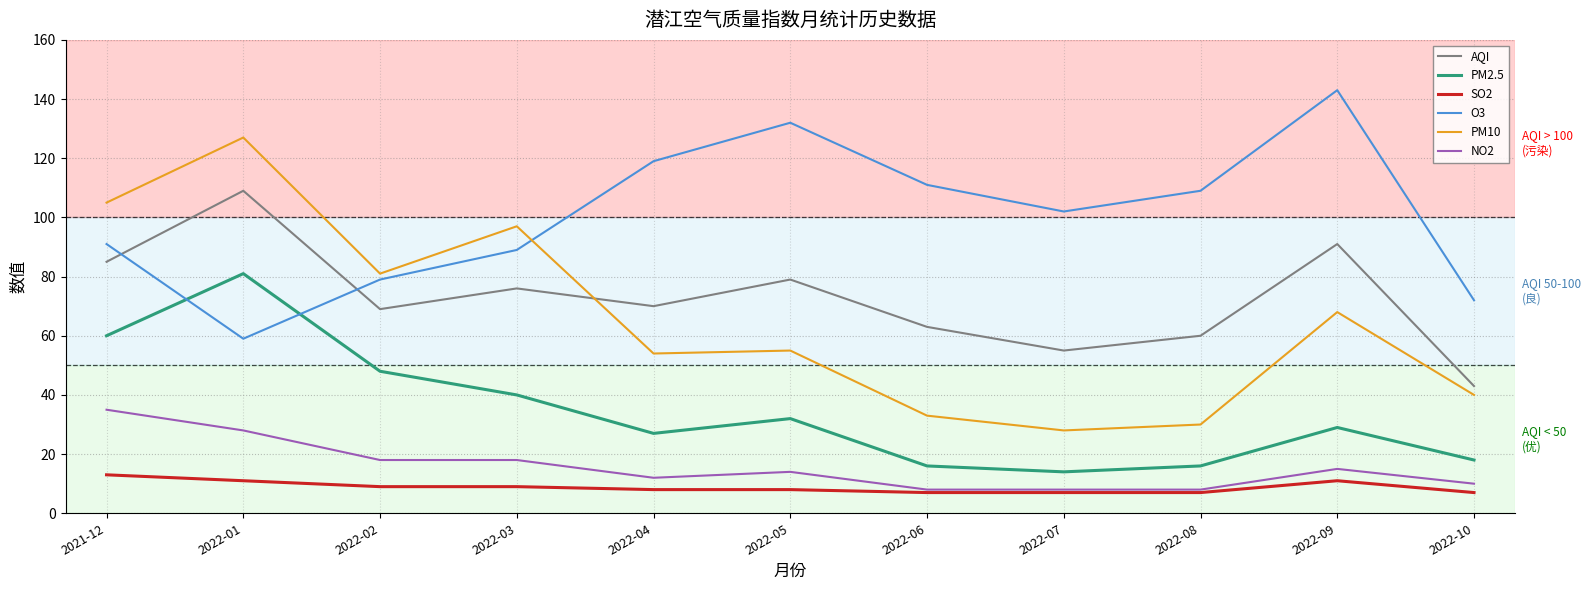

What are all the series names shown in the legend?

AQI, PM2.5, SO2, O3, PM10, NO2